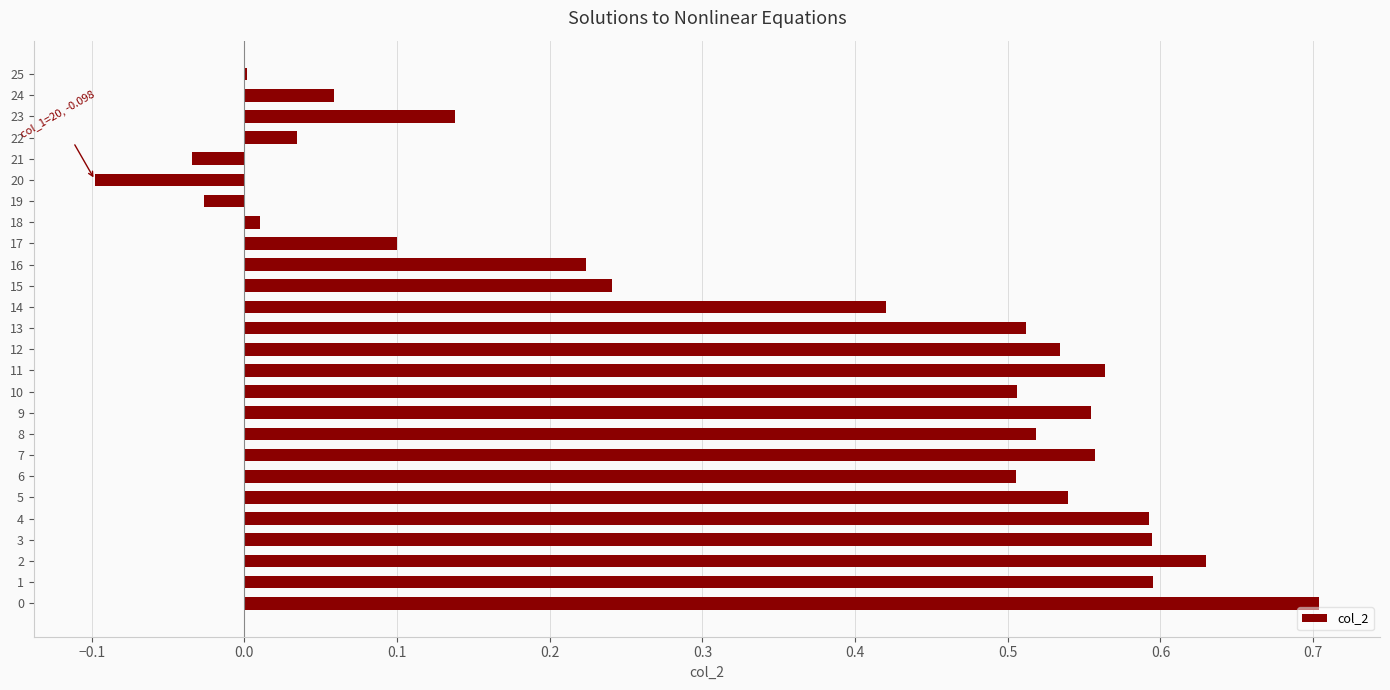

The value at 2 is 0.8. True or false?

False